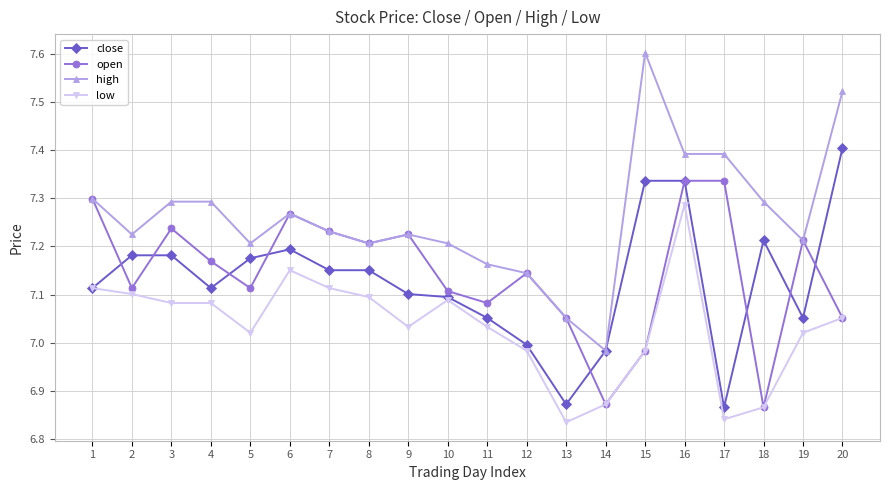

What is the greatest value displayed?

7.6